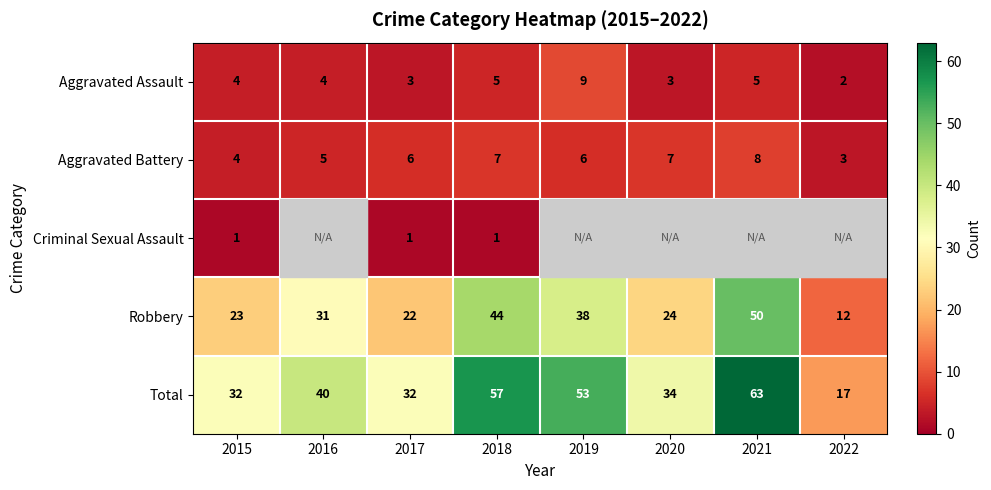

How many Aggravated Assault values are between 3 and 5?

6